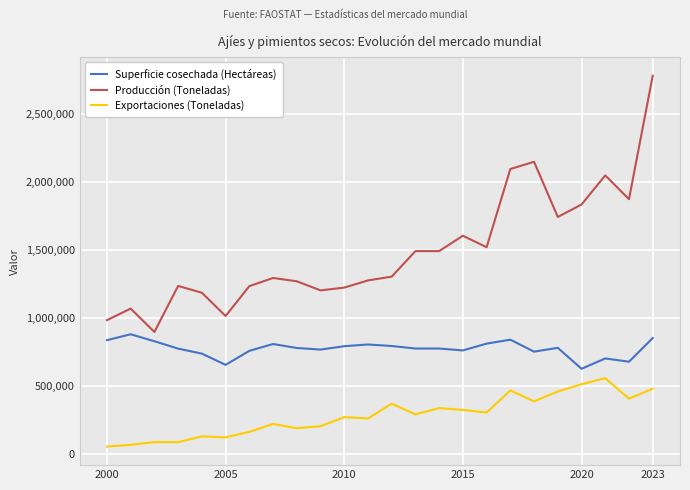

What is the lowest value of the Producción (Toneladas) series?

896900.0